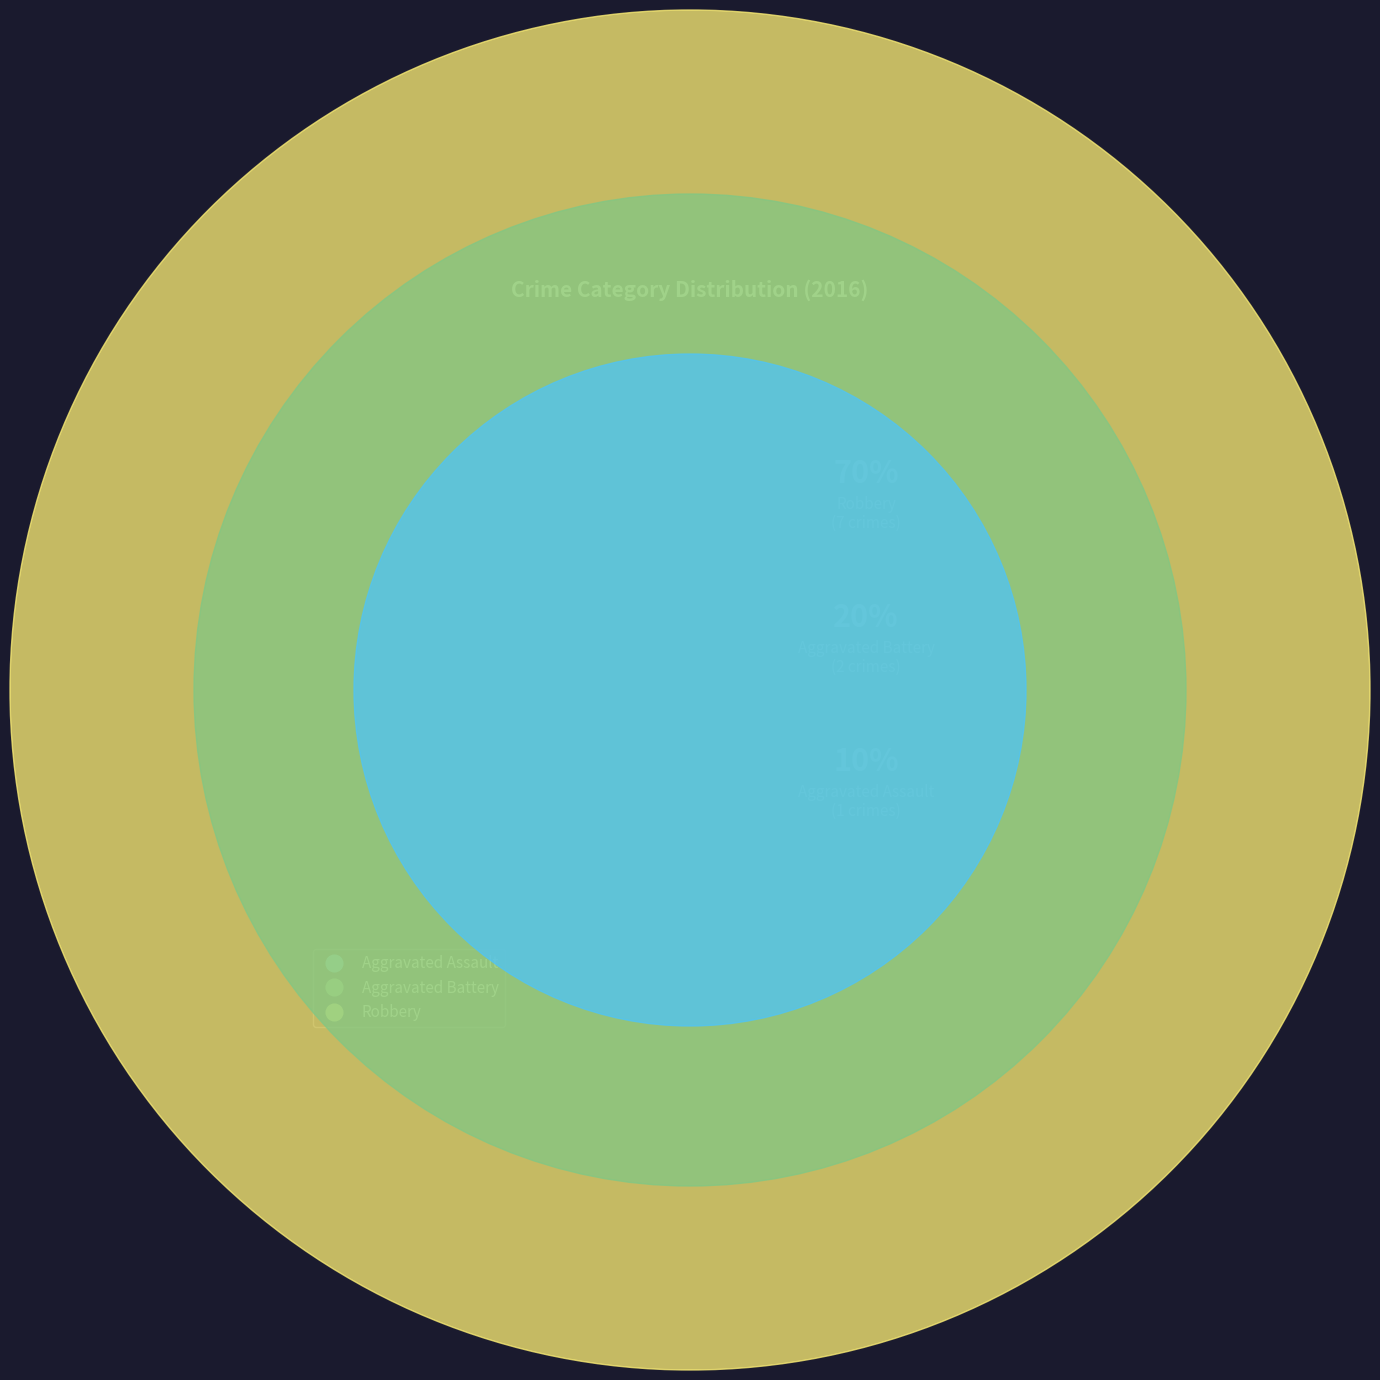

Is the sum of Aggravated Assault and Aggravated Battery greater than half?

No